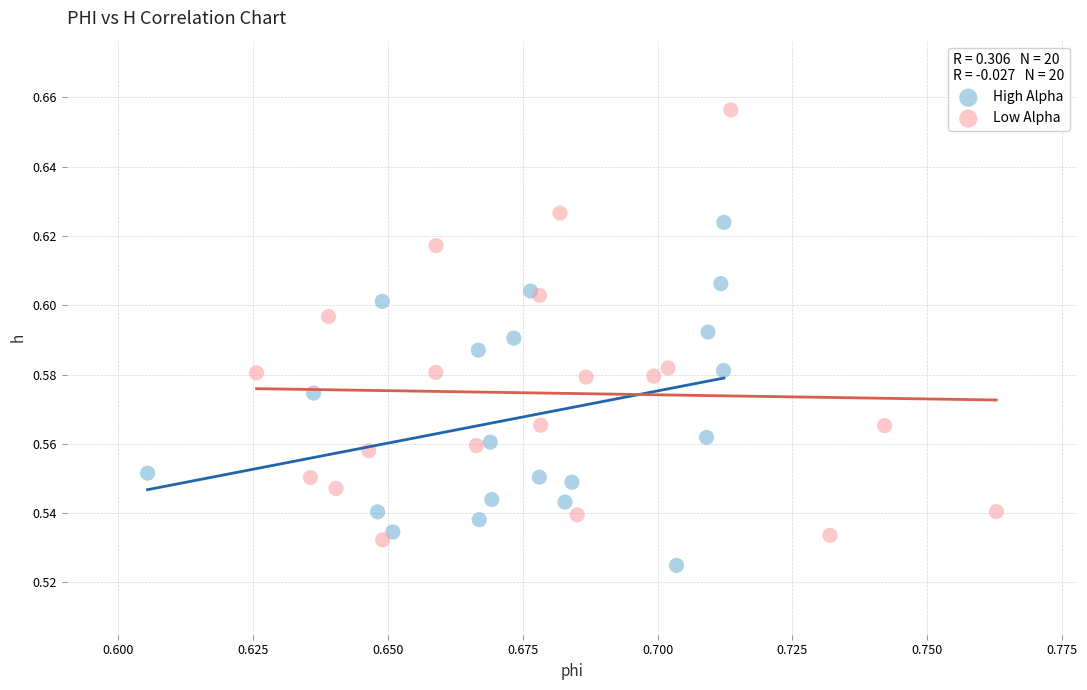

Which series reaches the minimum Y coordinate?

High Alpha